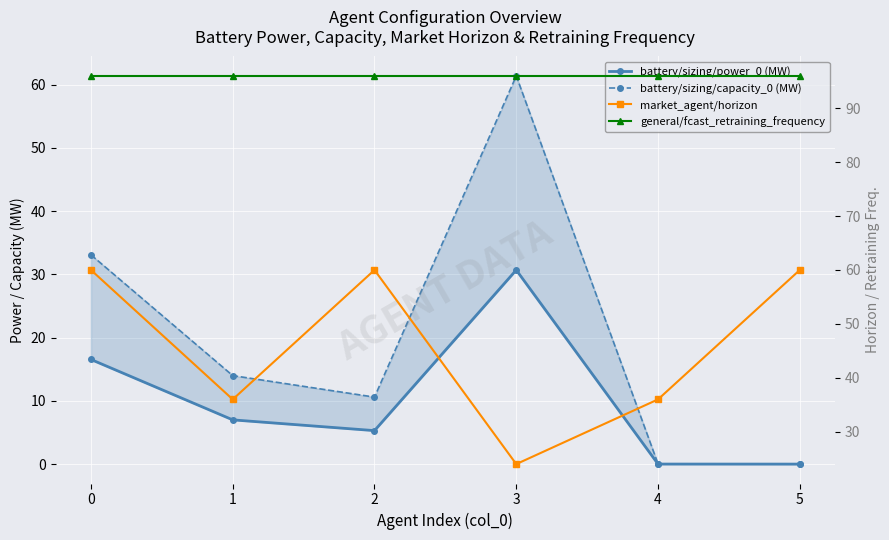

What is the minimum value for market_agent/horizon?

24.0